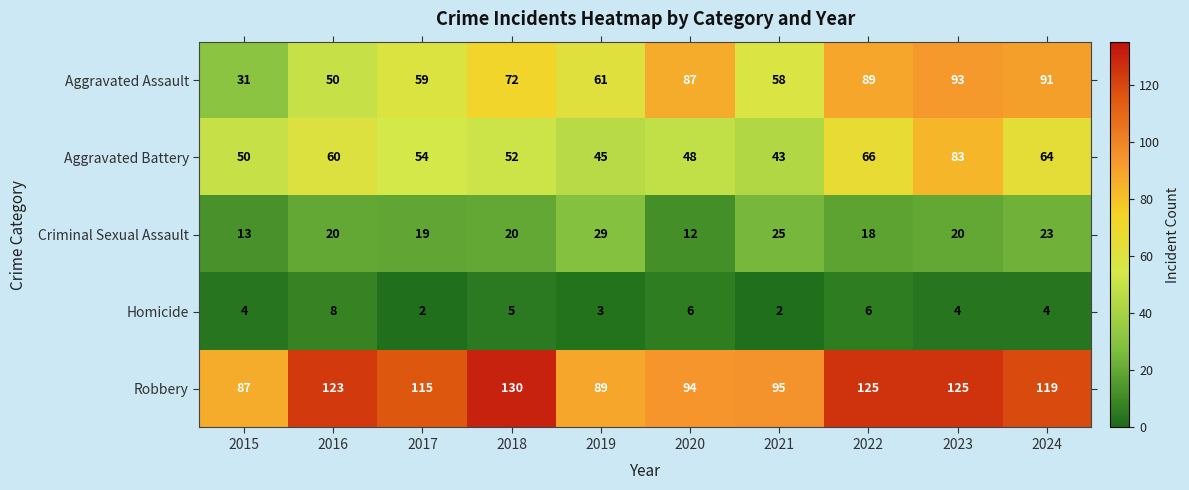

Which category has the highest value across all series?

2018